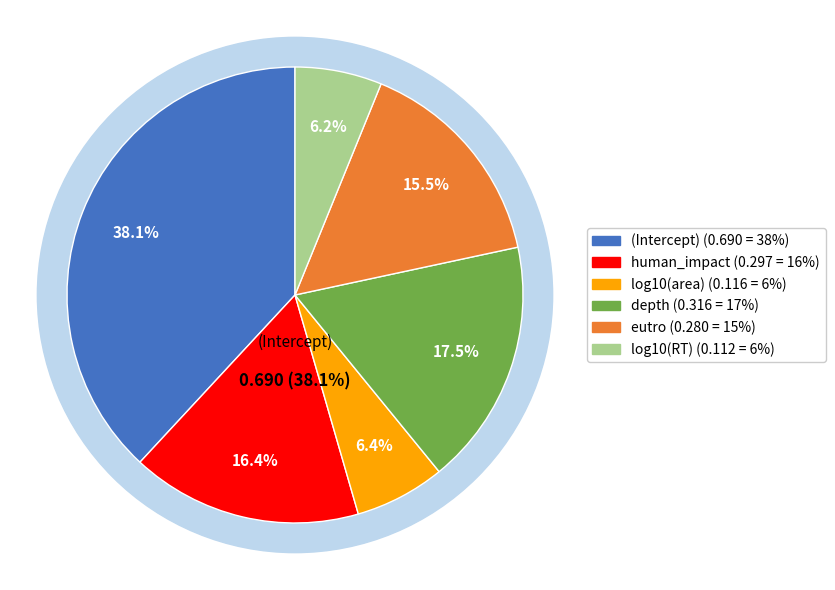

Count the number of slices in the pie.

6